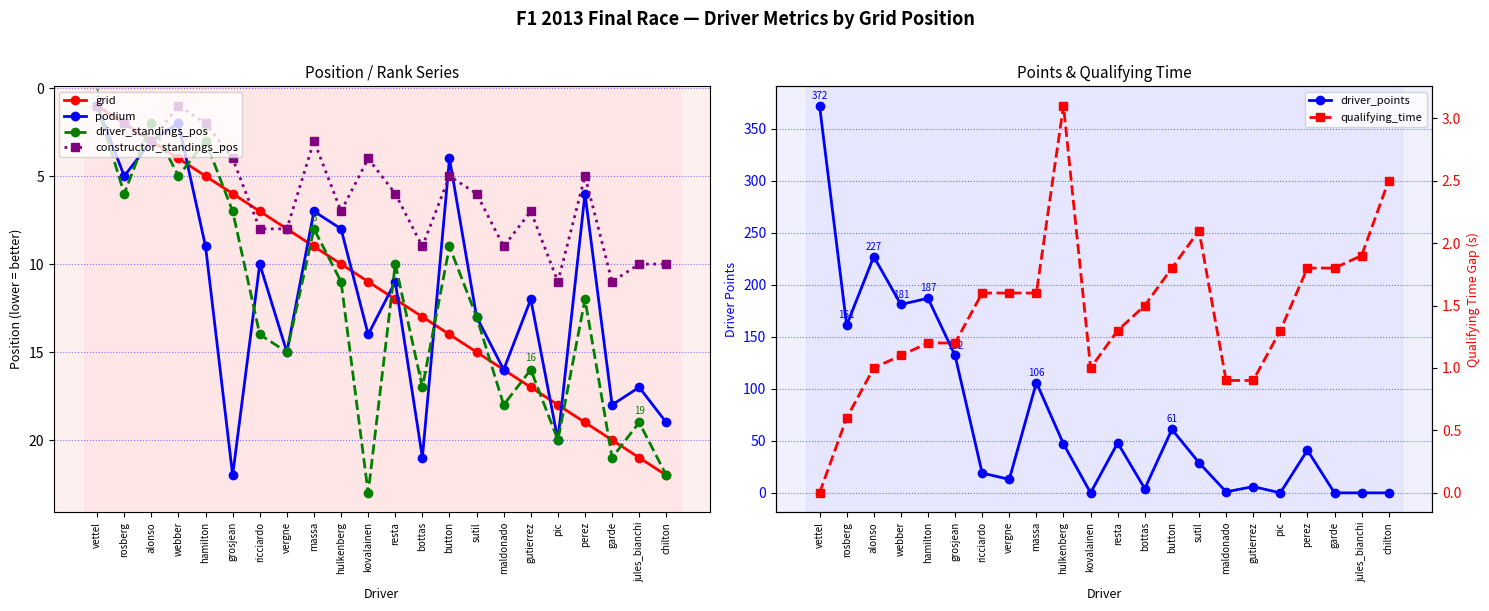

What is the label of the 21st point from the right?

rosberg